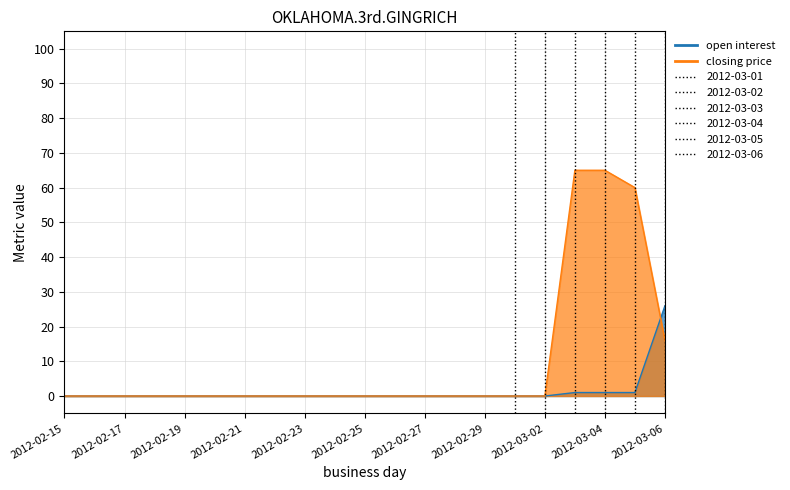

How many intersections are there between closing price and open interest?

1